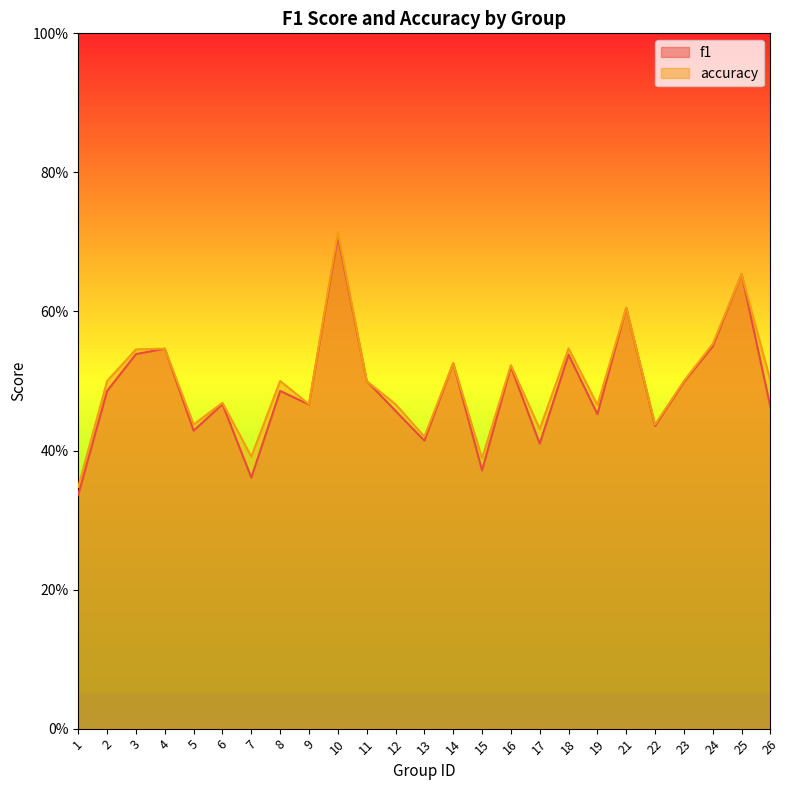

What is the difference between the maximum and second lowest values in the f1 series?

0.3